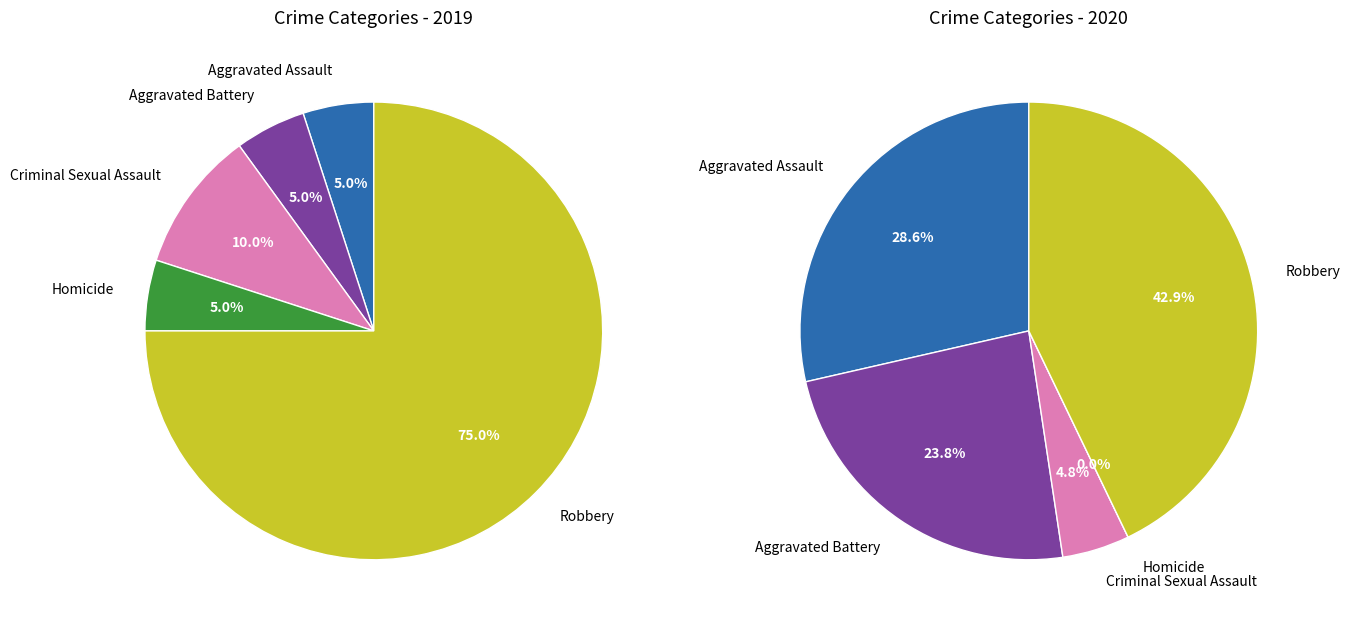

Do Robbery and Homicide together represent more than half of the pie?

Yes